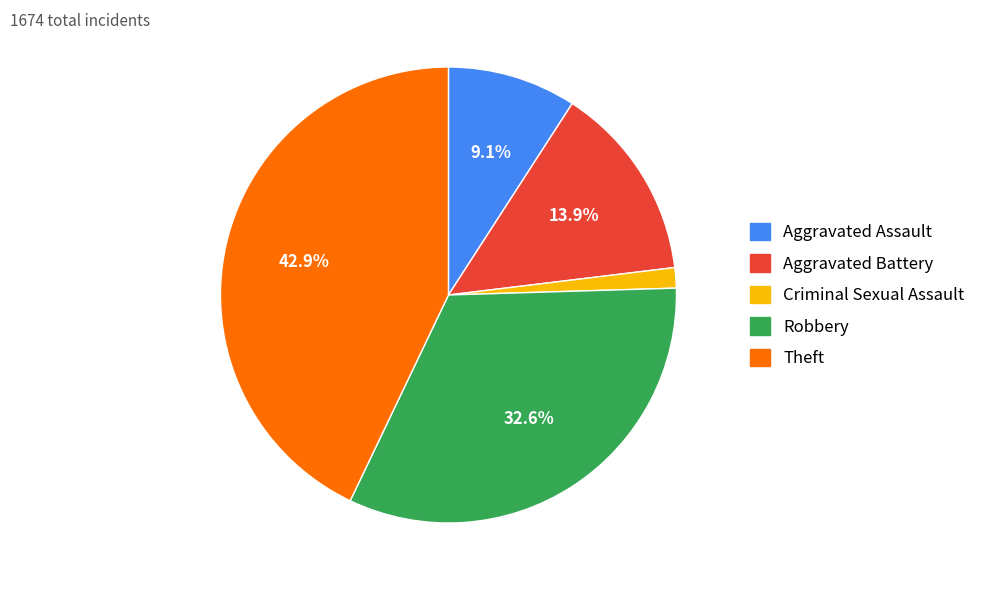

Approximately how many times larger is the value at Theft compared to Robbery?

1.3